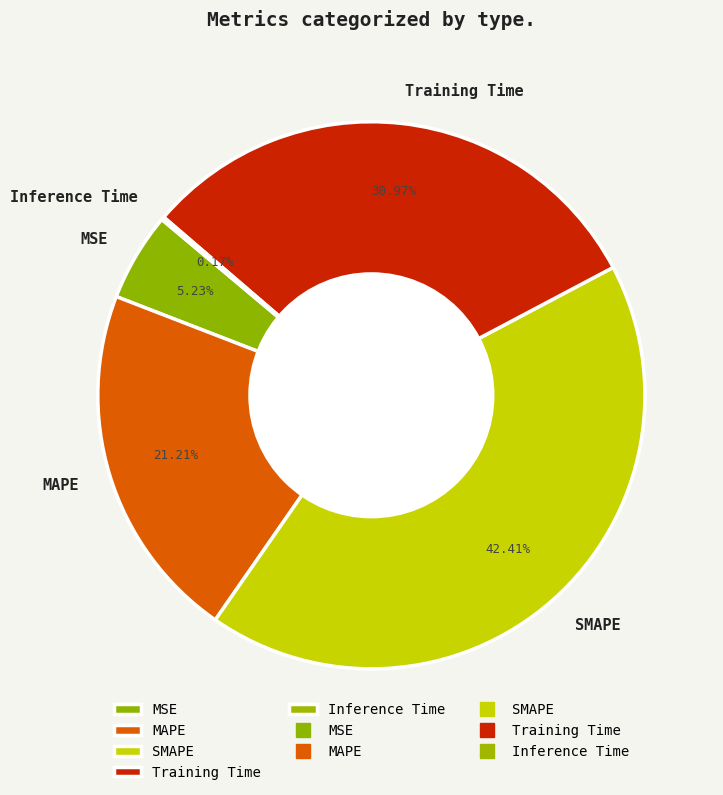

What is the ratio of the value at MAPE to the value at SMAPE?

0.5